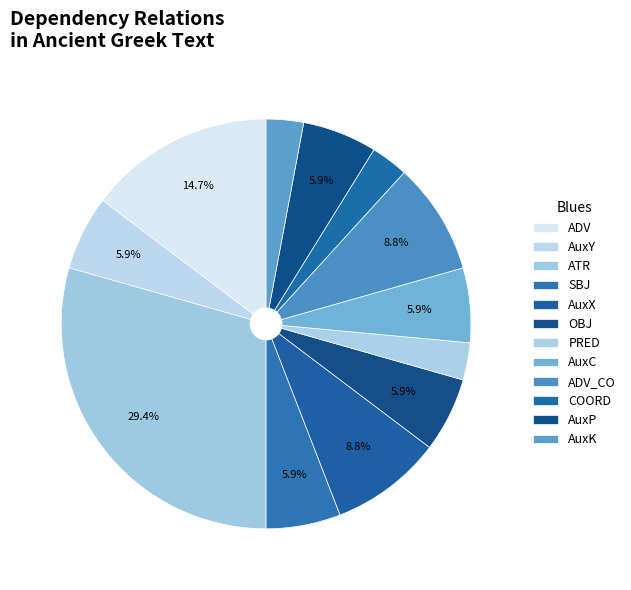

To the nearest percent, what is the average slice percentage?

8%